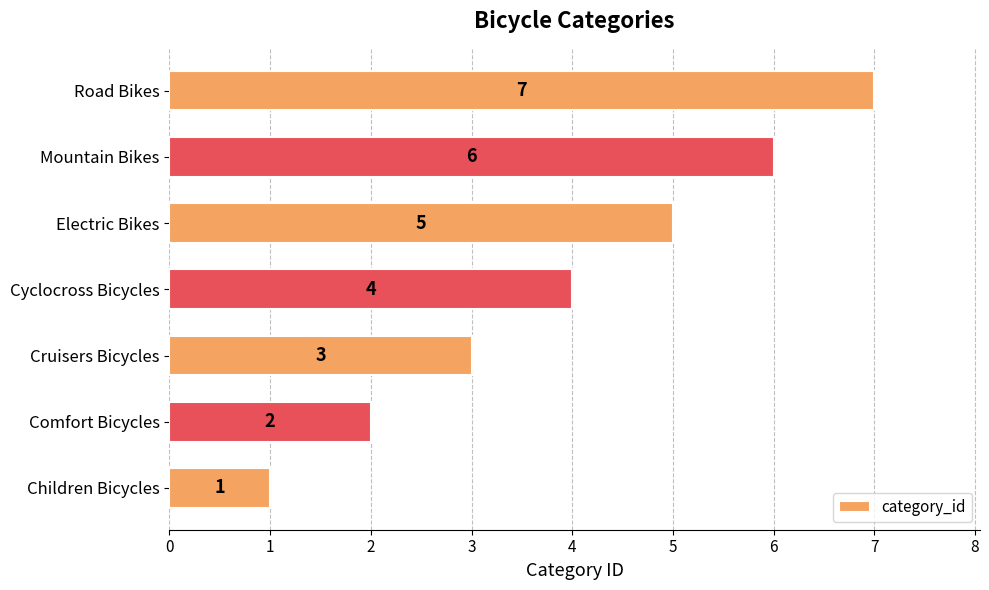

What is the sum of all values?

28